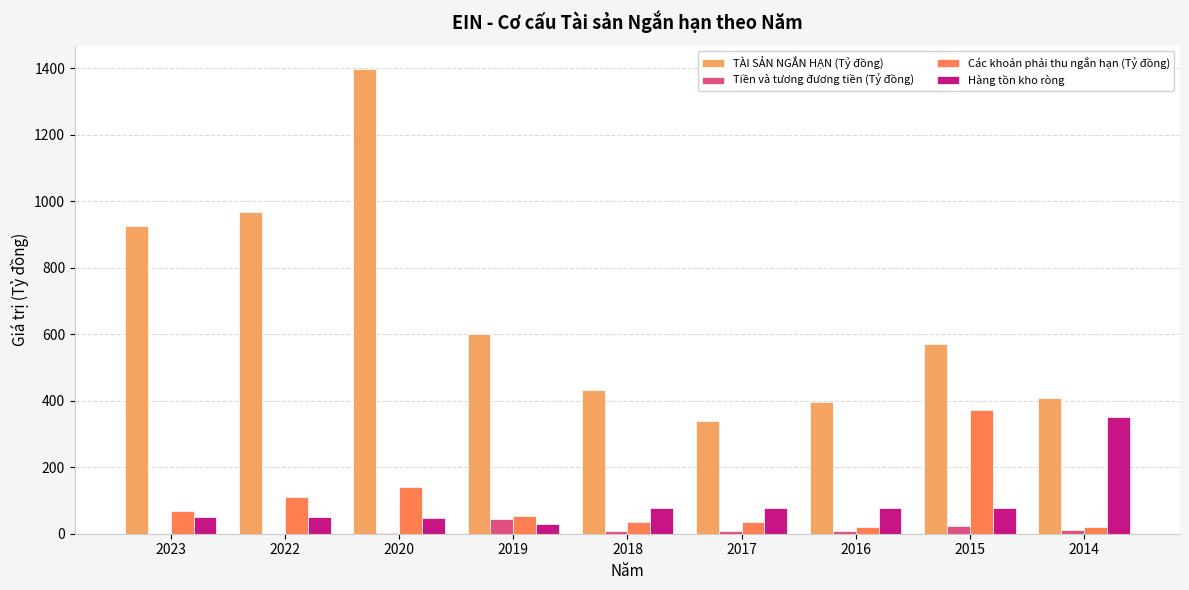

What is the greatest value displayed?

1398.9